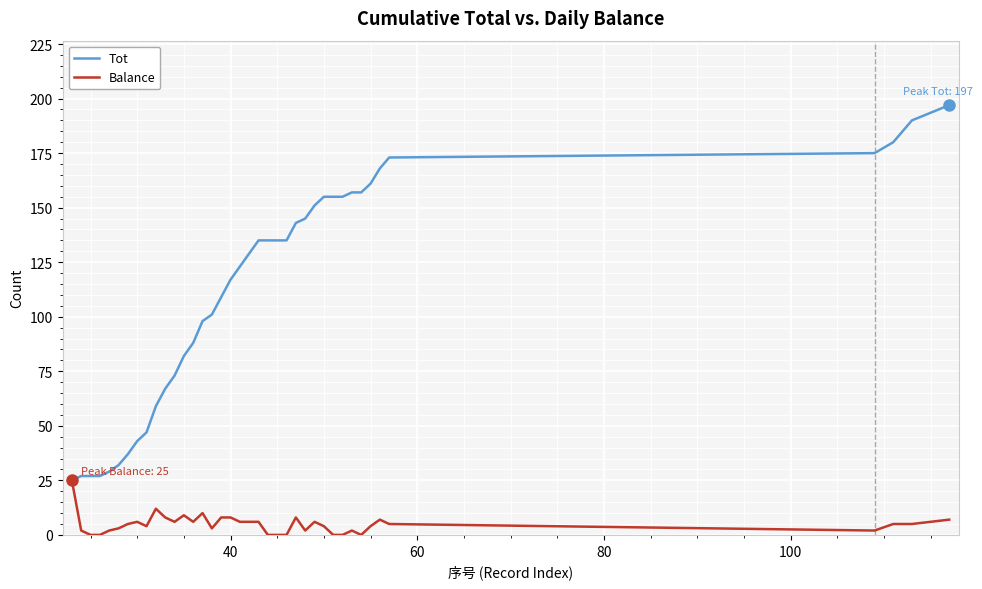

What is the maximum value for Balance?

25